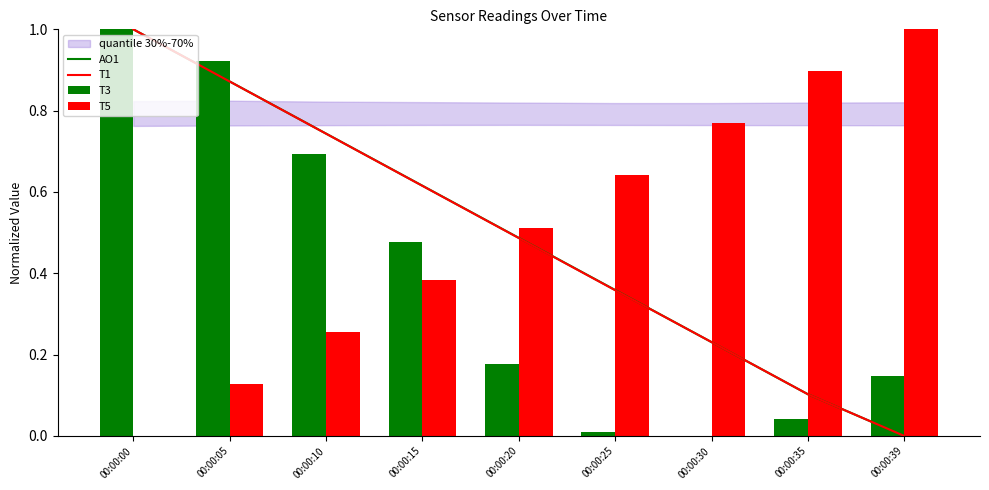

Reading right to left, extract all data points from this chart.

AO1: 00:00:39=0.0	00:00:35=0.1	00:00:30=0.2	00:00:25=0.4	00:00:20=0.5	00:00:15=0.6	00:00:10=0.7	00:00:05=0.9	00:00:00=1.0
T1: 00:00:39=0.0	00:00:35=0.1	00:00:30=0.2	00:00:25=0.4	00:00:20=0.5	00:00:15=0.6	00:00:10=0.7	00:00:05=0.9	00:00:00=1.0
T3: 00:00:39=0.1	00:00:35=0.0	00:00:30=0.0	00:00:25=0.0	00:00:20=0.2	00:00:15=0.5	00:00:10=0.7	00:00:05=0.9	00:00:00=1.0
T5: 00:00:39=1.0	00:00:35=0.9	00:00:30=0.8	00:00:25=0.6	00:00:20=0.5	00:00:15=0.4	00:00:10=0.3	00:00:05=0.1	00:00:00=0.0